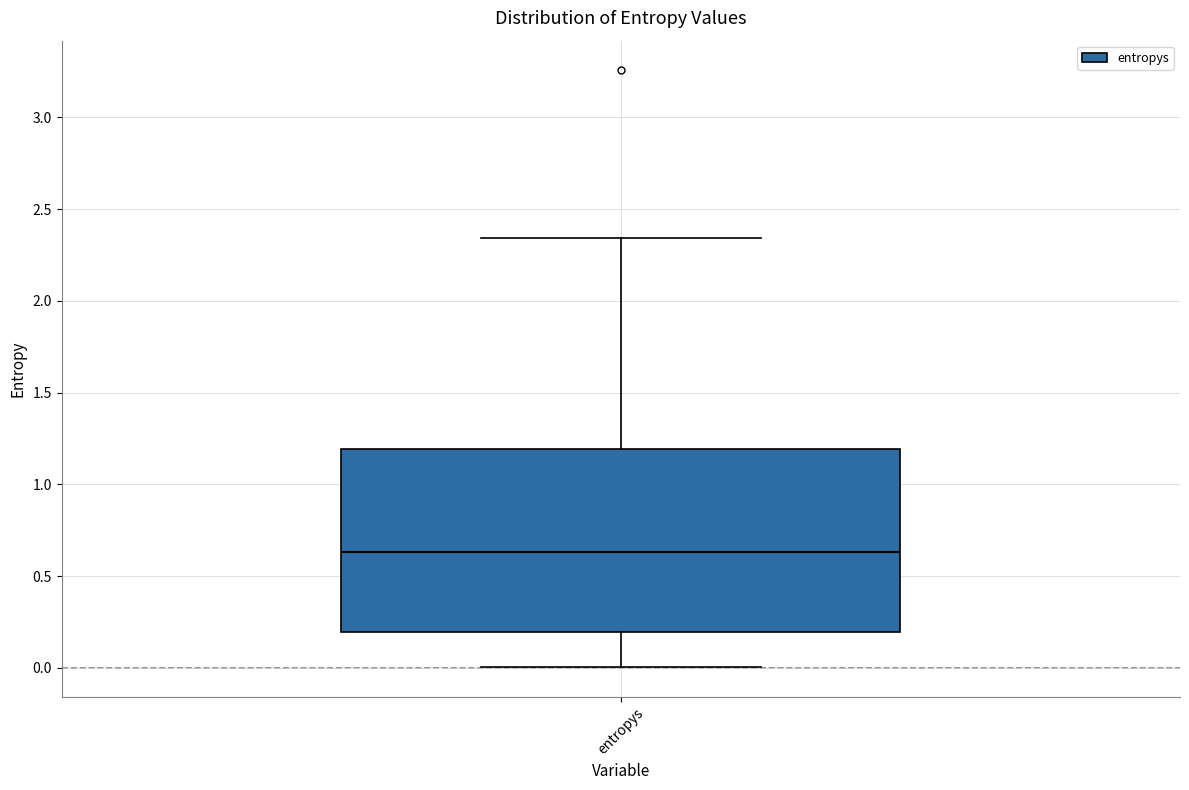

Transcribe this box plot: give where the median line is, the range the box spans, and where the two whiskers end, as read against the y-axis. The values are not printed on the chart, so give them approximately, as read against the axis.

median 0.65, box 0.20 to 1.20, whiskers 0.00 to 2.35